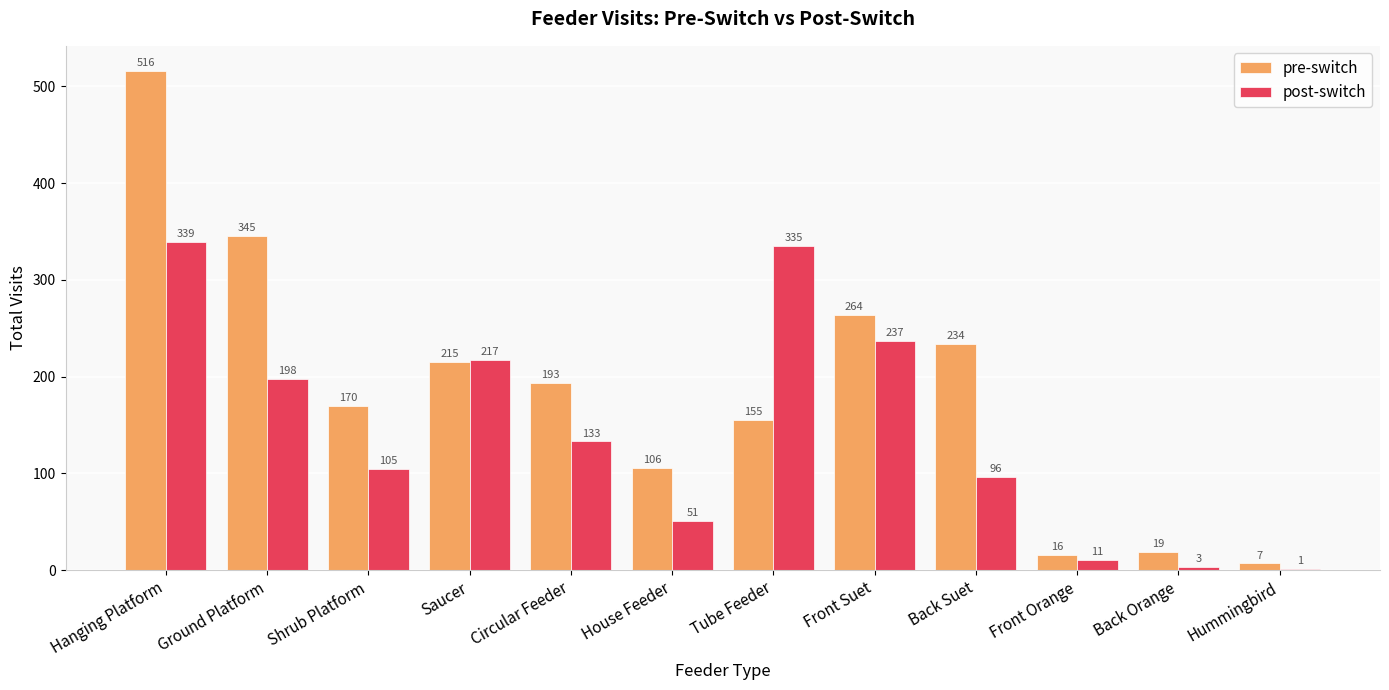

Which series changed the most between Saucer and Back Orange?

post-switch